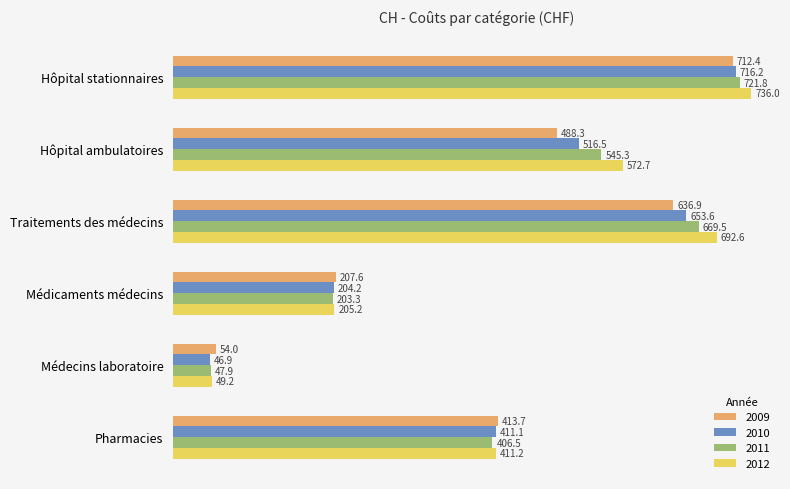

Is the value of 2011 at Hôpital stationnaires greater than the value of 2009 at Médicaments médecins?

Yes